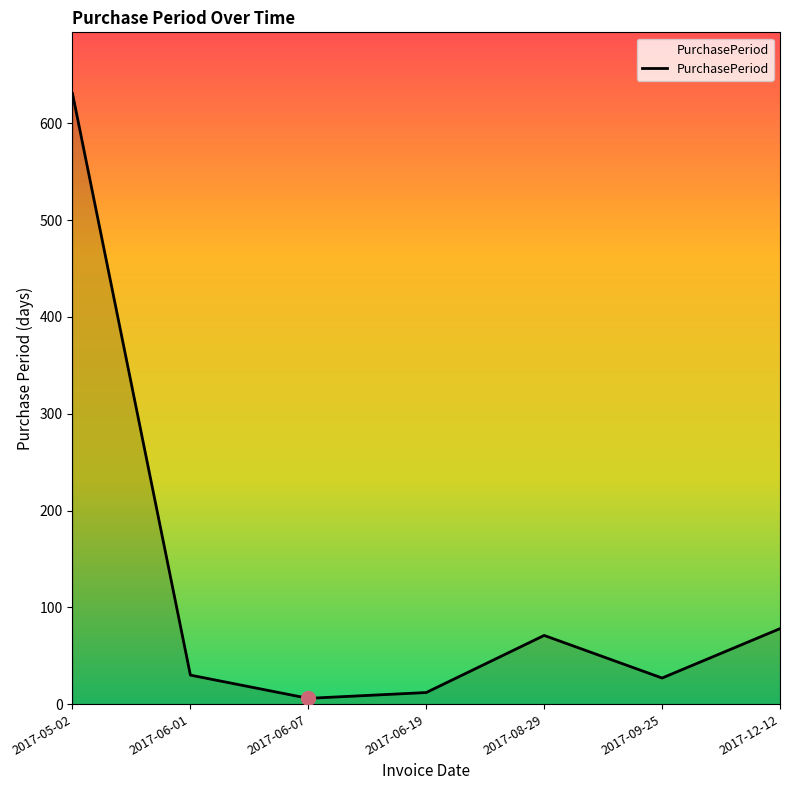

True or false: the data has more than 0 interior local peaks.

True